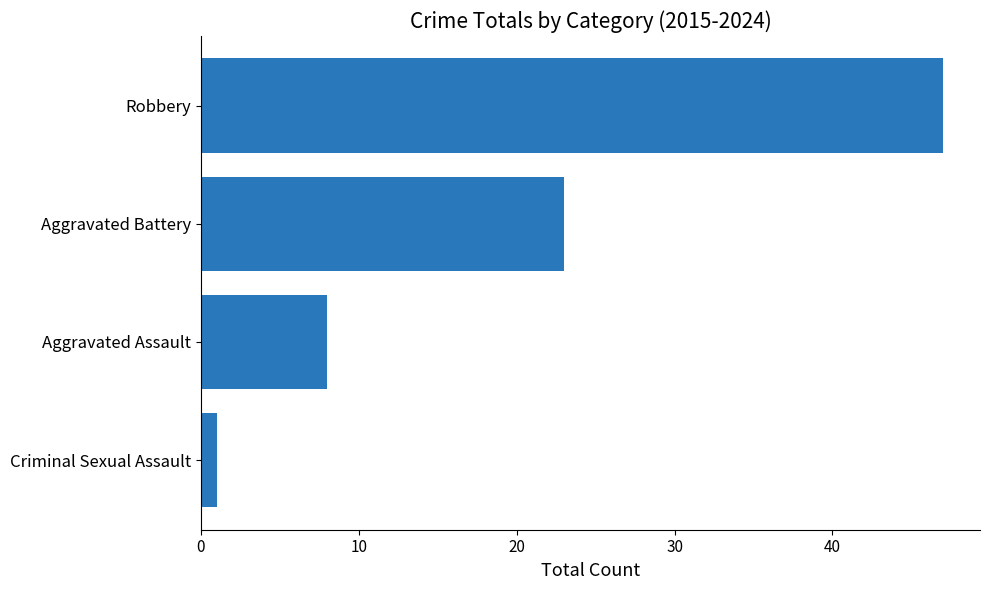

Rank the categories by value from lowest to highest.

Criminal Sexual Assault, Aggravated Assault, Aggravated Battery, Robbery